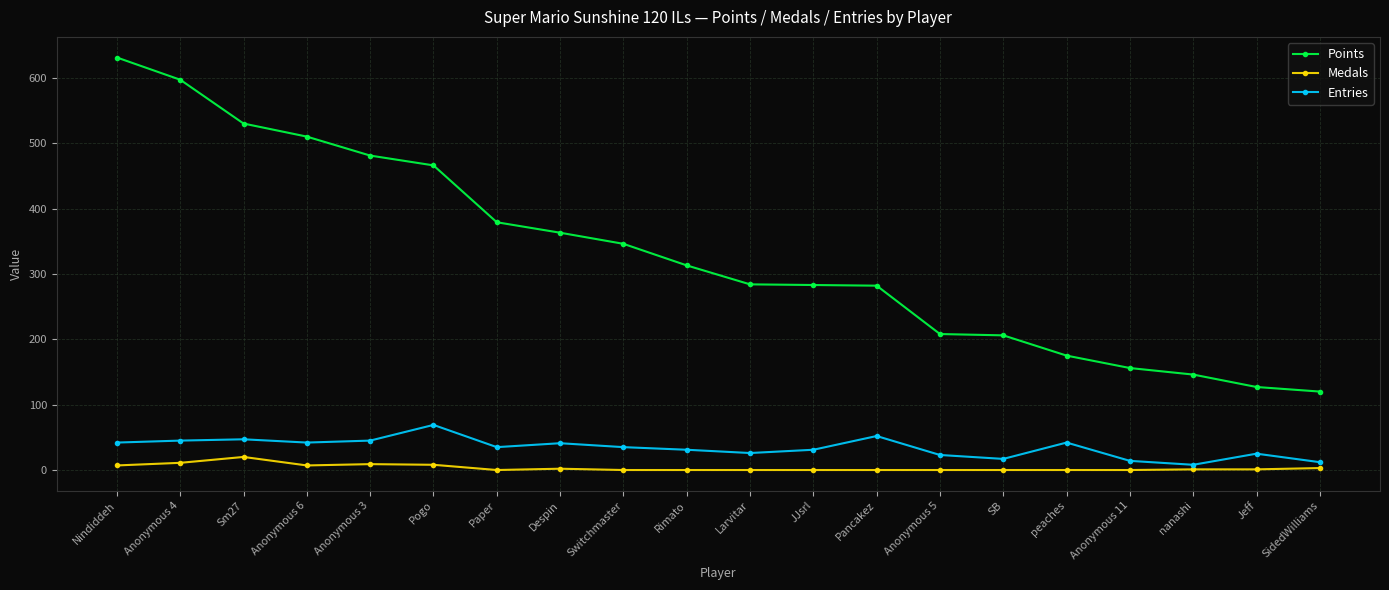

What is the value of the Entries point at the 15th from the left?

17